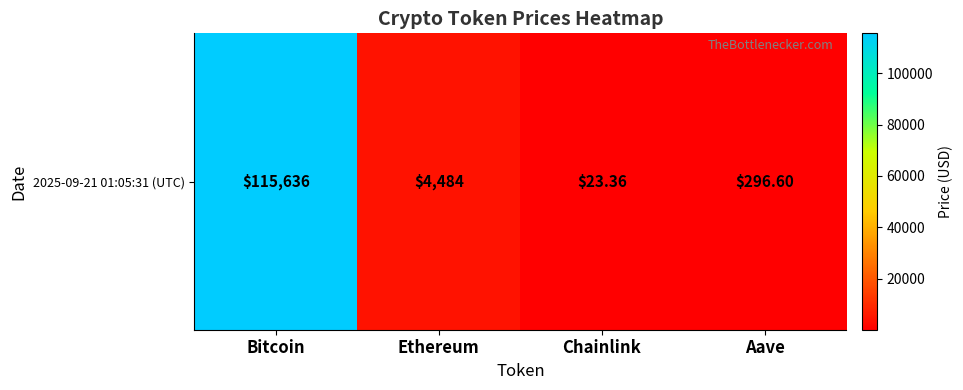

The value at Aave is 296.6. True or false?

True